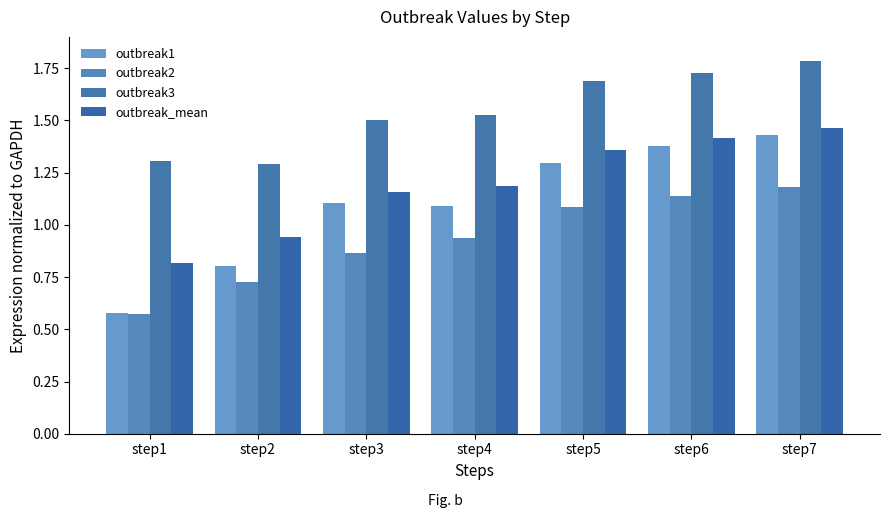

Rank the categories by outbreak1 value from highest to lowest.

step7, step6, step5, step3, step4, step2, step1